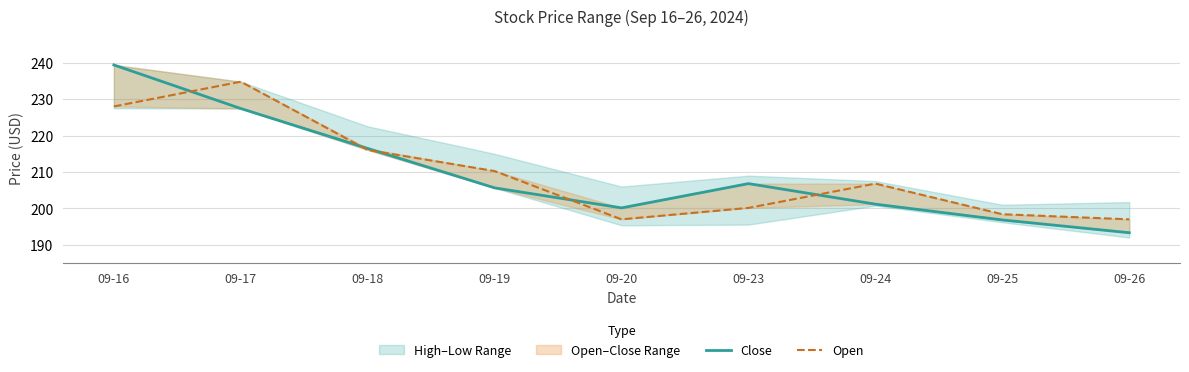

True or false: Close has a value of 205.6 at 09-19.

True